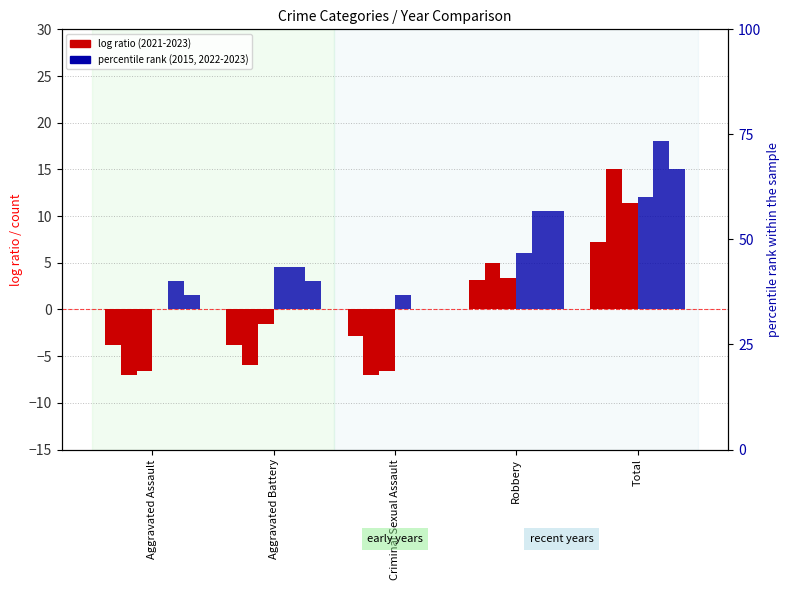

At which category is the sum across all series the highest?

Total